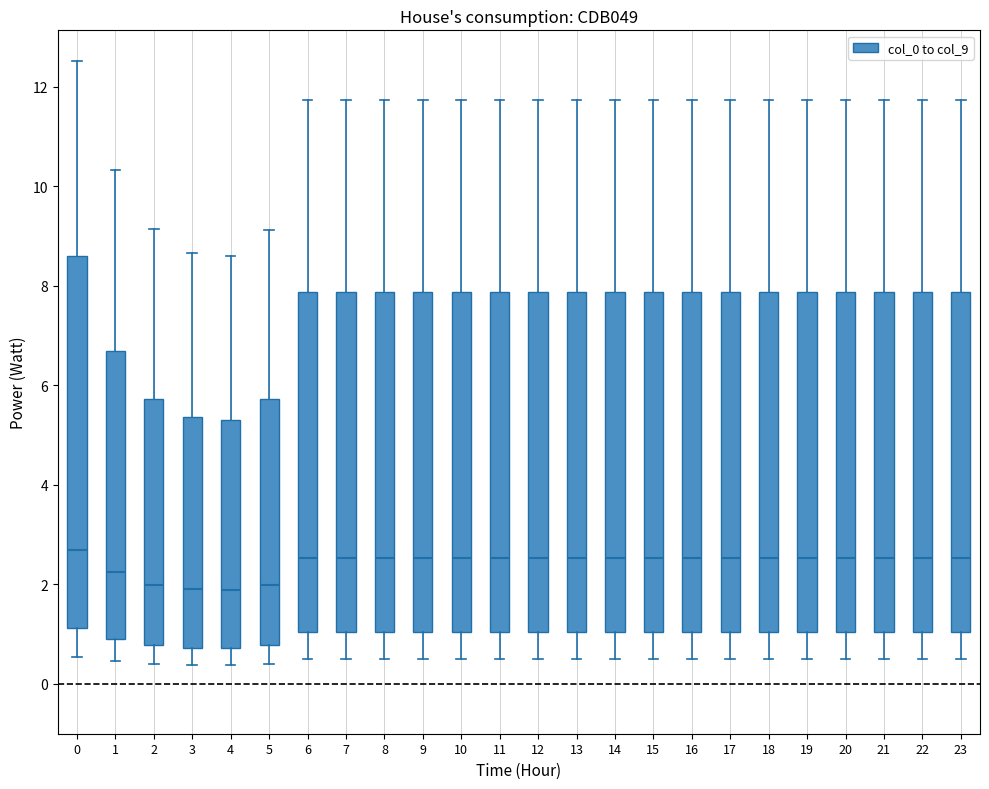

Reading left to right, read every box against the y-axis: the position of its median line, the range the box covers, and the ends of its whiskers. The values are not printed on the chart, so give them approximately, as read against the axis.

0: median 2.6, box 1.2 to 8.6, whiskers 0.6 to 12.6
1: median 2.2, box 0.8 to 6.6, whiskers 0.4 to 10.4
2: median 2.0, box 0.8 to 5.8, whiskers 0.4 to 9.2
3: median 2.0, box 0.8 to 5.4, whiskers 0.4 to 8.6
4: median 1.8, box 0.8 to 5.4, whiskers 0.4 to 8.6
5: median 2.0, box 0.8 to 5.8, whiskers 0.4 to 9.2
6: median 2.6, box 1.0 to 7.8, whiskers 0.6 to 11.8
7: median 2.6, box 1.0 to 7.8, whiskers 0.6 to 11.8
8: median 2.6, box 1.0 to 7.8, whiskers 0.6 to 11.8
9: median 2.6, box 1.0 to 7.8, whiskers 0.6 to 11.8
10: median 2.6, box 1.0 to 7.8, whiskers 0.6 to 11.8
11: median 2.6, box 1.0 to 7.8, whiskers 0.6 to 11.8
12: median 2.6, box 1.0 to 7.8, whiskers 0.6 to 11.8
13: median 2.6, box 1.0 to 7.8, whiskers 0.6 to 11.8
14: median 2.6, box 1.0 to 7.8, whiskers 0.6 to 11.8
15: median 2.6, box 1.0 to 7.8, whiskers 0.6 to 11.8
16: median 2.6, box 1.0 to 7.8, whiskers 0.6 to 11.8
17: median 2.6, box 1.0 to 7.8, whiskers 0.6 to 11.8
18: median 2.6, box 1.0 to 7.8, whiskers 0.6 to 11.8
19: median 2.6, box 1.0 to 7.8, whiskers 0.6 to 11.8
20: median 2.6, box 1.0 to 7.8, whiskers 0.6 to 11.8
21: median 2.6, box 1.0 to 7.8, whiskers 0.6 to 11.8
22: median 2.6, box 1.0 to 7.8, whiskers 0.6 to 11.8
23: median 2.6, box 1.0 to 7.8, whiskers 0.6 to 11.8